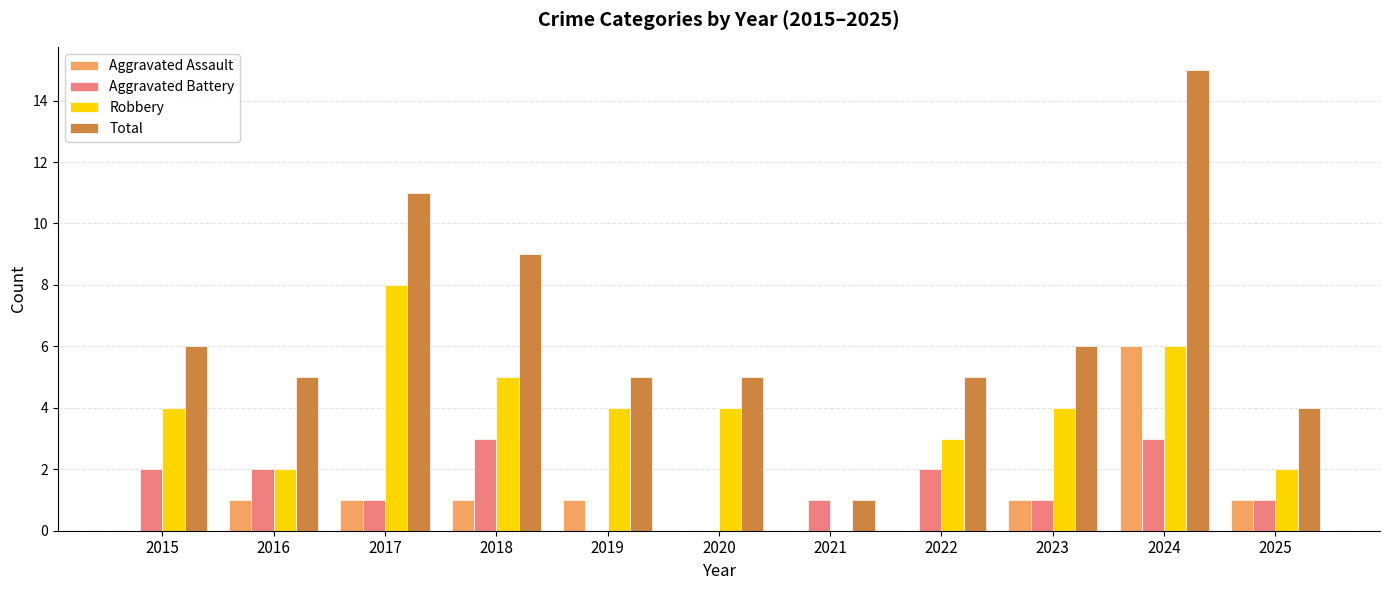

The value of Robbery at 2021 is 0. True or false?

True